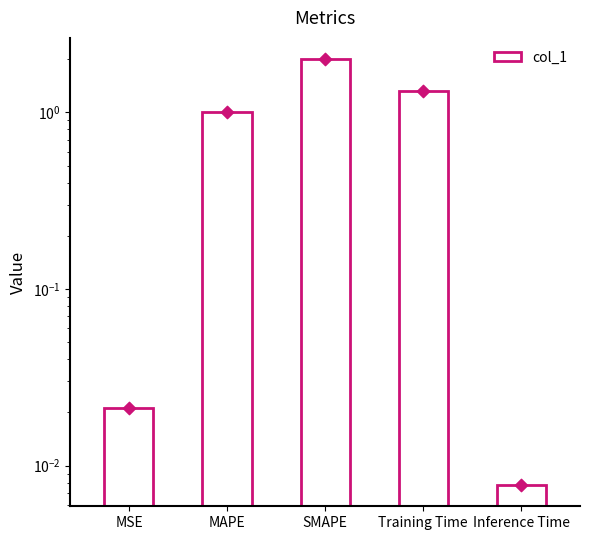

What is the change in value from MSE to MAPE?

+1.0